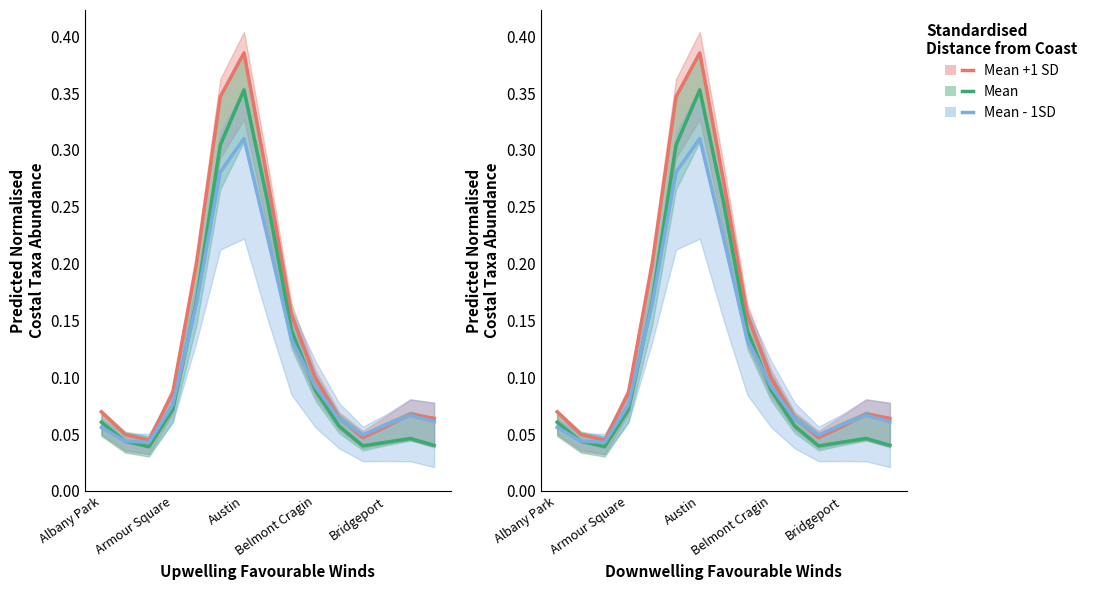

What is the maximum value for Mean - 1SD?

0.3